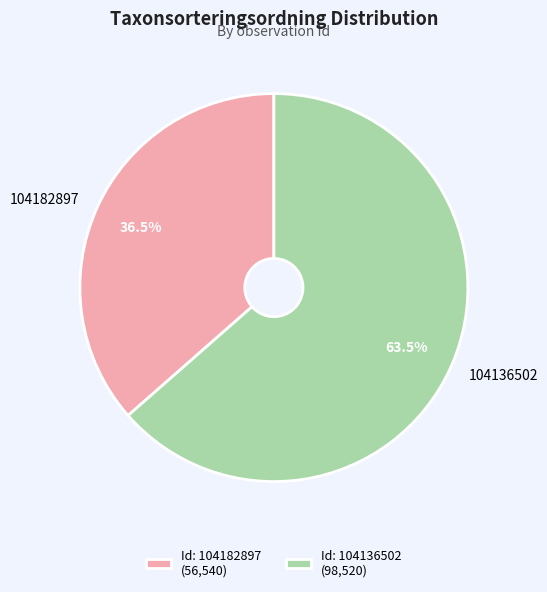

Is there a majority slice in this chart?

Yes